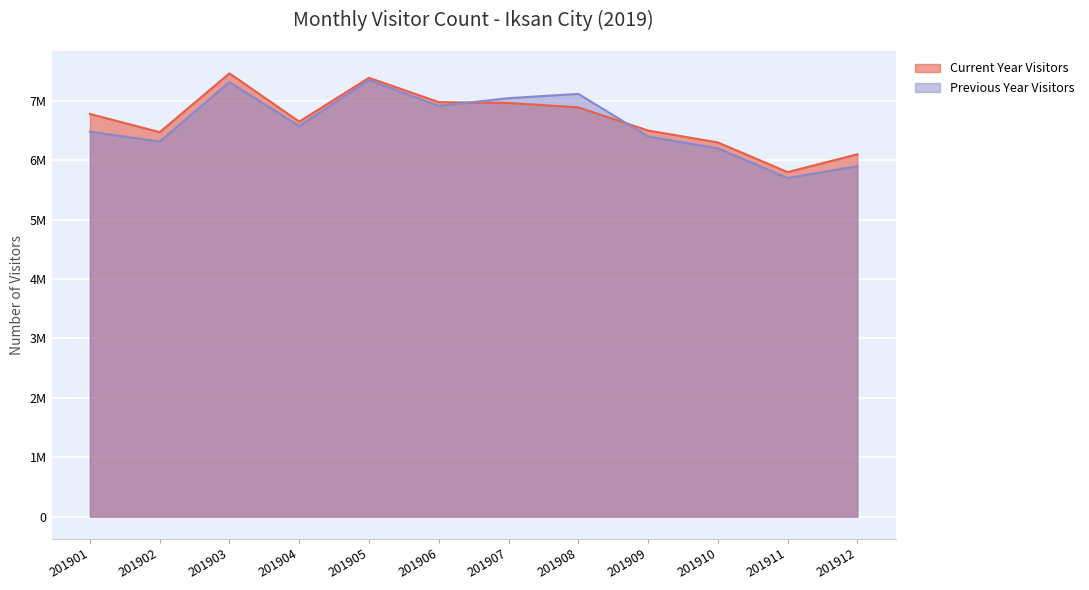

At which category does the chart reach its minimum across all series?

201911